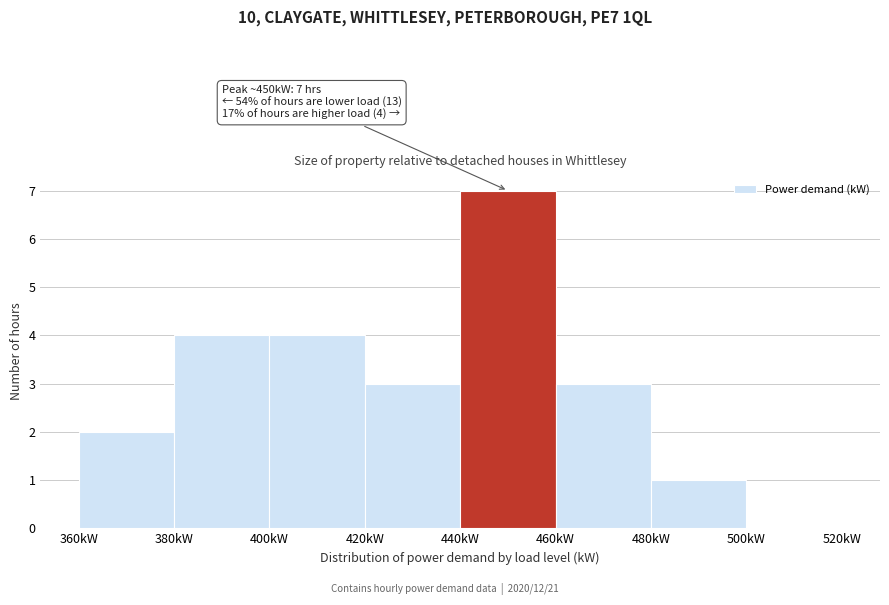

Over which range of the x-axis is the bar tallest?

440 to 460